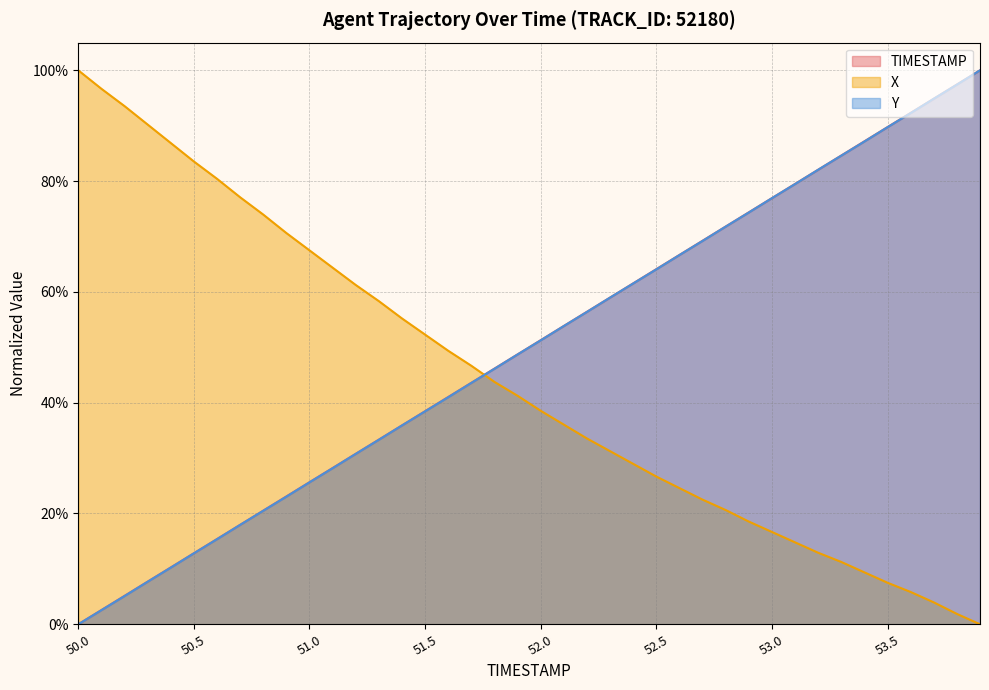

Where do Y and TIMESTAMP first cross each other?

53.1 and 53.2